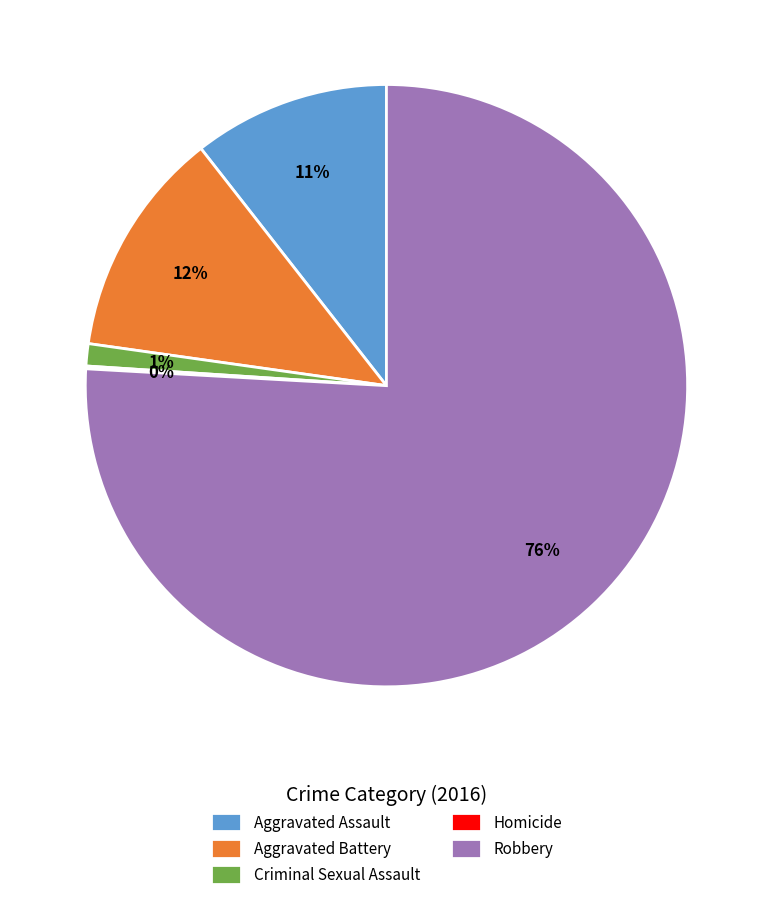

Do Robbery and Aggravated Battery together represent more than half of the pie?

Yes